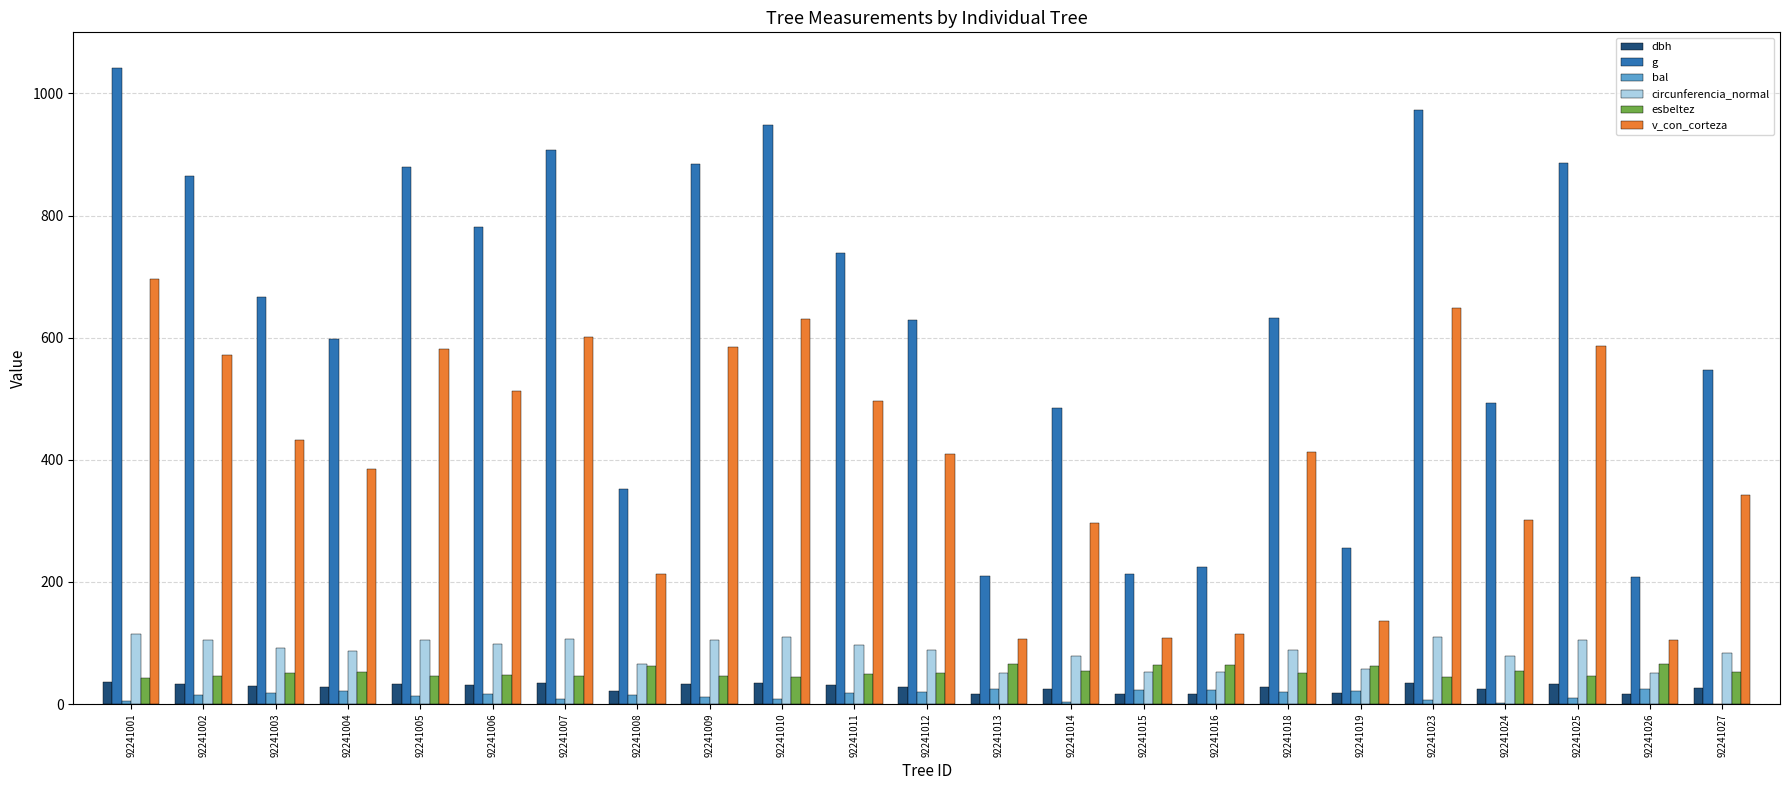

Where does the v_con_corteza series first go above 412?

92241001